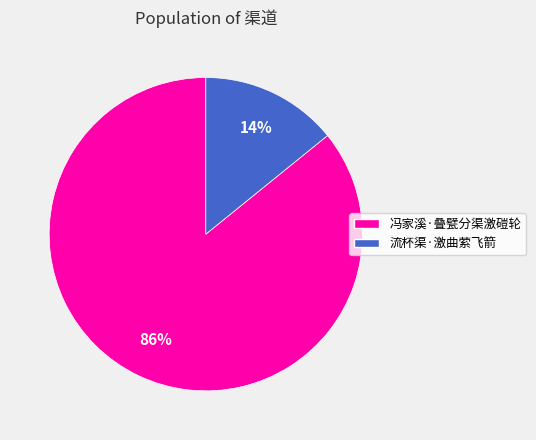

What is the majority slice?

冯家溪·叠甓分渠激磑轮